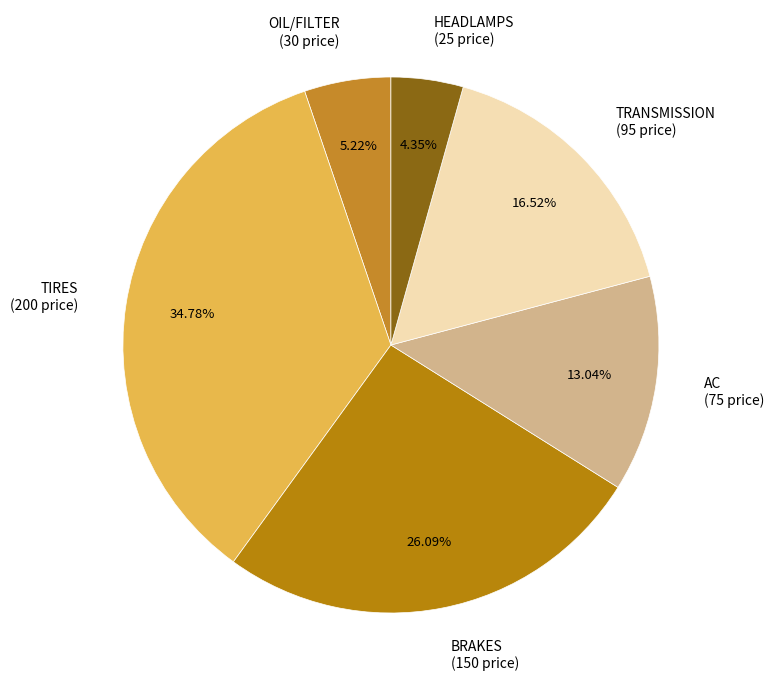

Rank the categories by value from highest to lowest.

TIRES, BRAKES, TRANSMISSION, AC, OIL/FILTER, HEADLAMPS